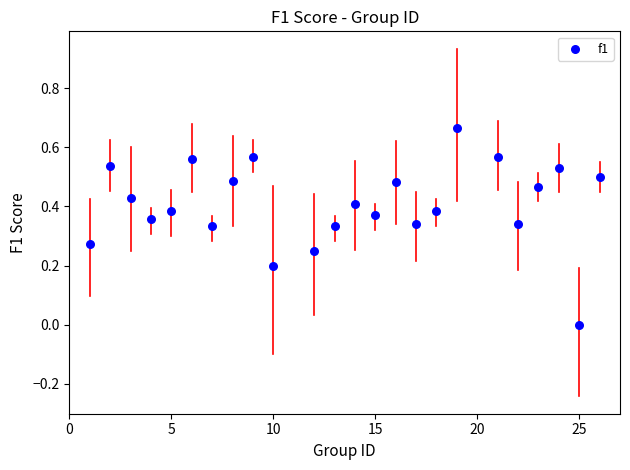

What is the range of X values (max minus min)?

25.0